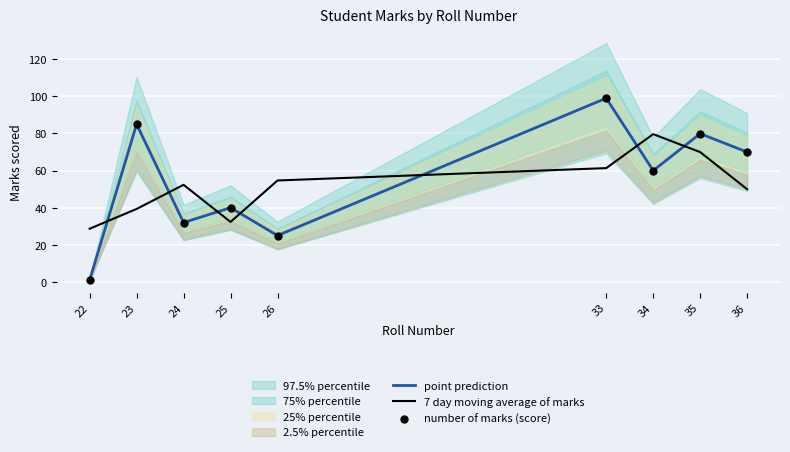

Which series reaches the minimum Y coordinate?

point prediction